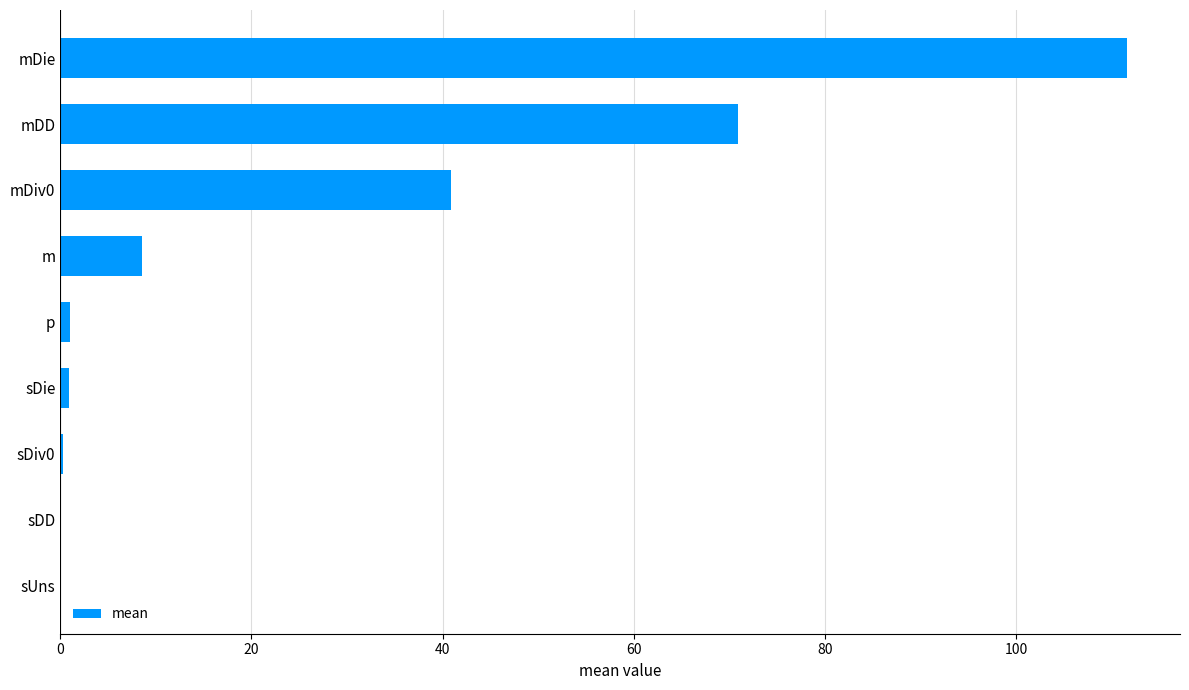

True or false: the data shows 70.8 at mDD.

True